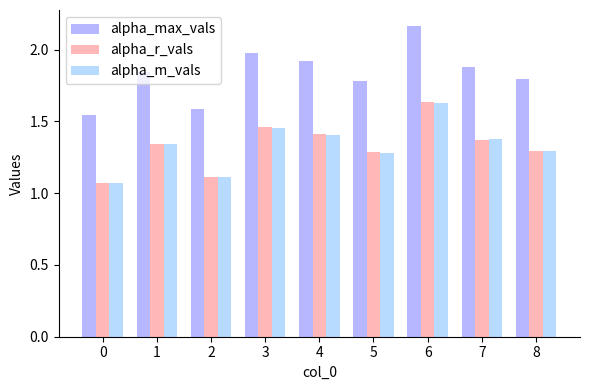

What is the sum of all alpha_r_vals values?

12.0